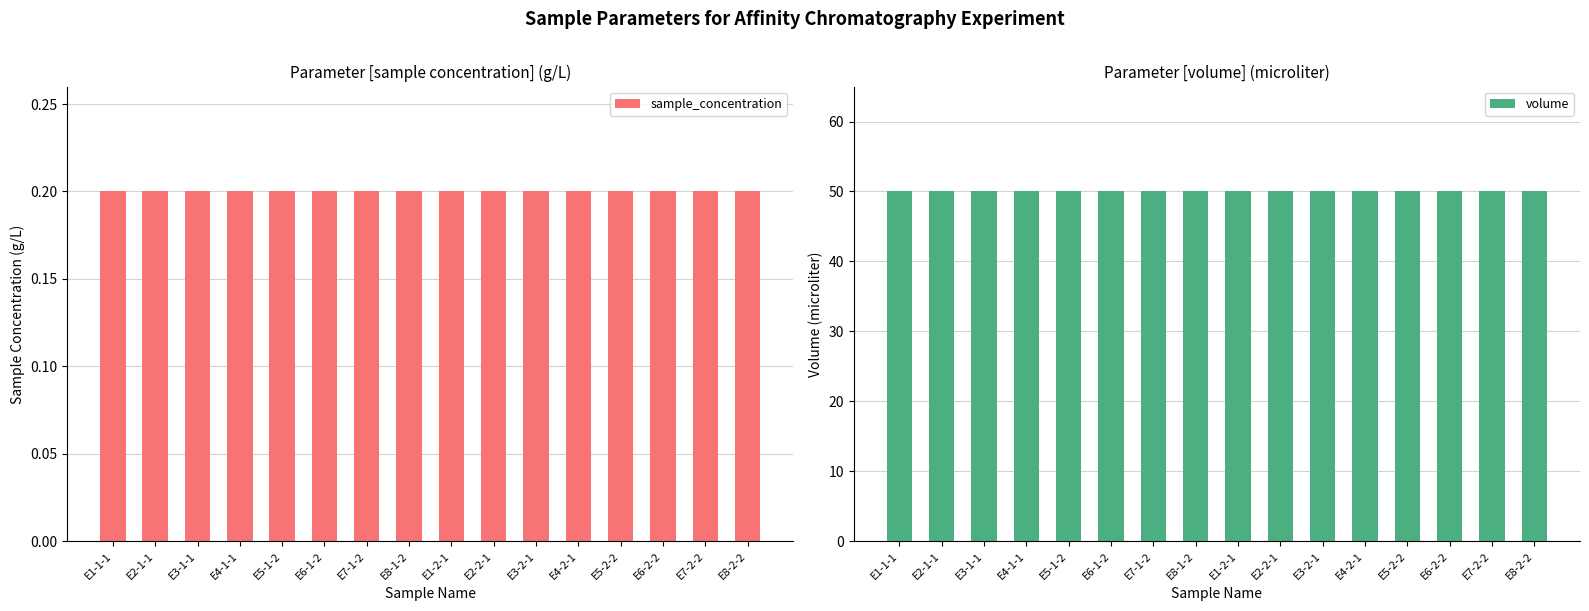

Is the value of volume at E8-2-2 greater than the value of sample_concentration at E7-2-2?

Yes